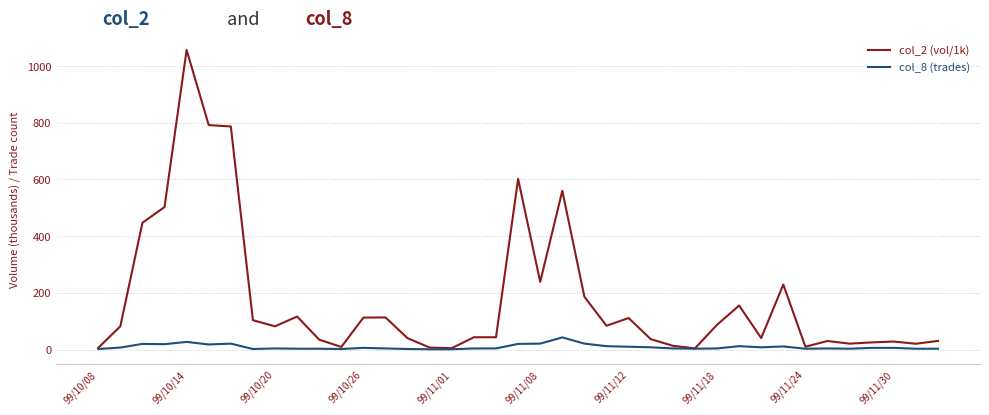

What is the difference between the second highest and second lowest values in the col_8 (trades) series?

26.0